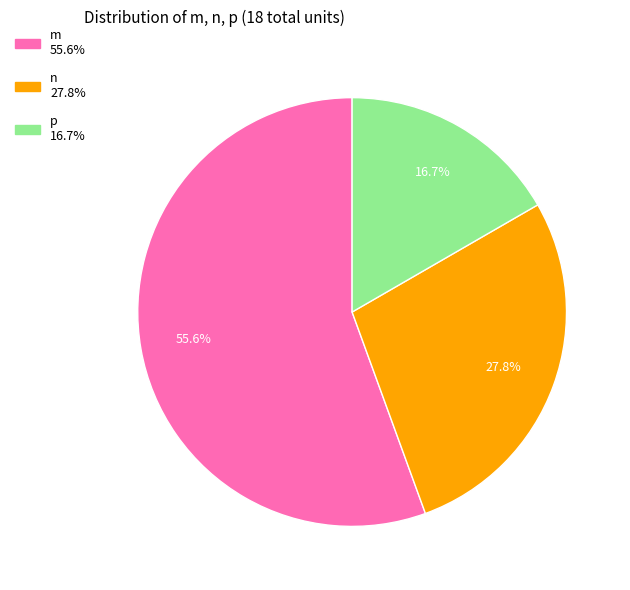

Which slice is the largest?

m